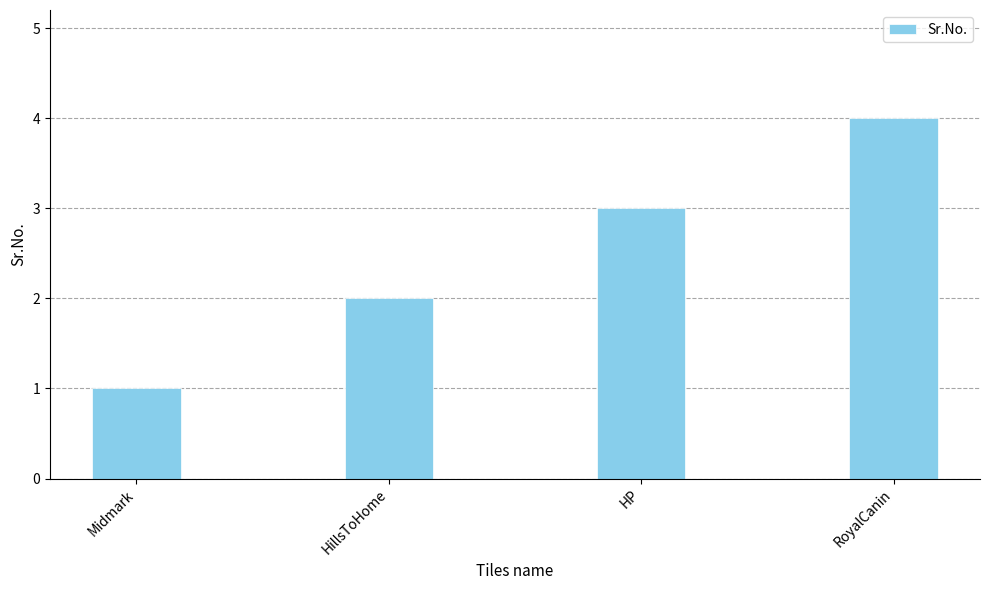

How many series are shown in this chart?

1